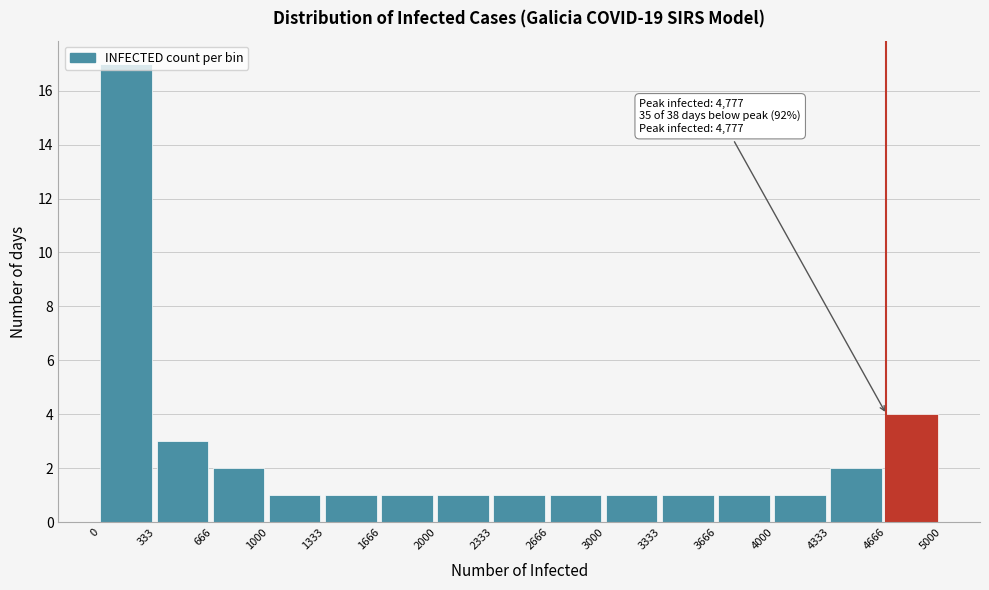

Which range on the x-axis has the tallest bar?

0 to 333